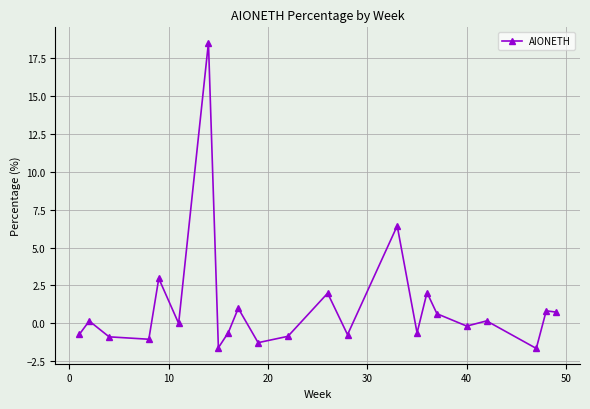

What is the smallest value displayed?

-1.7